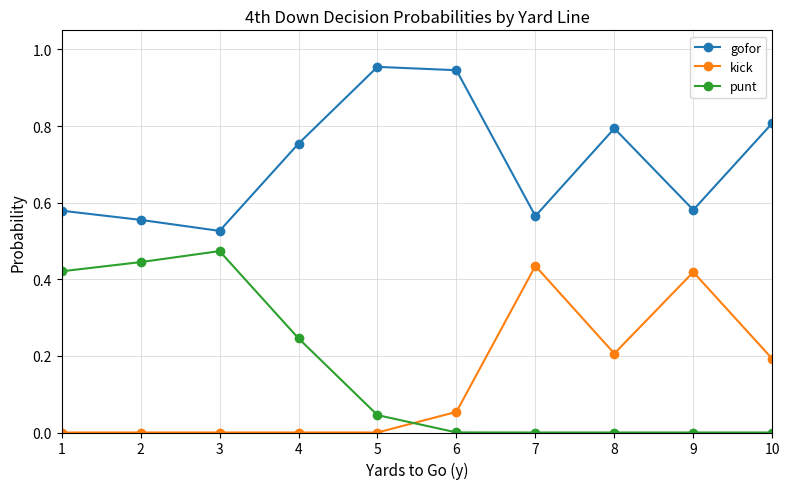

Which series has the largest range (max minus min)?

punt